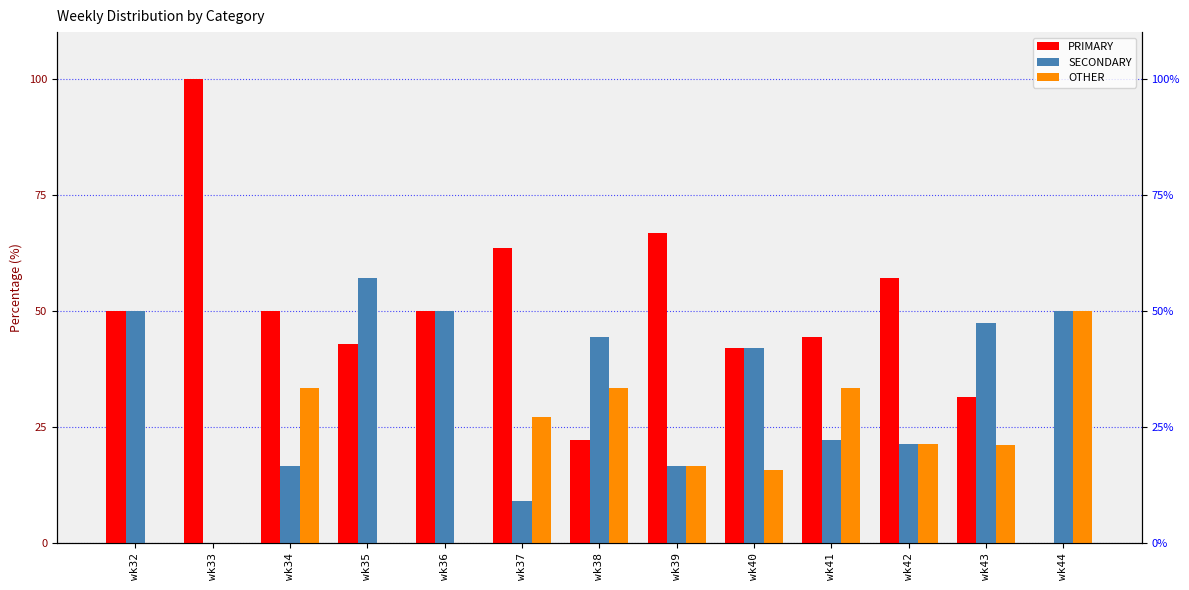

What is the total value across all series at wk37?

100.0